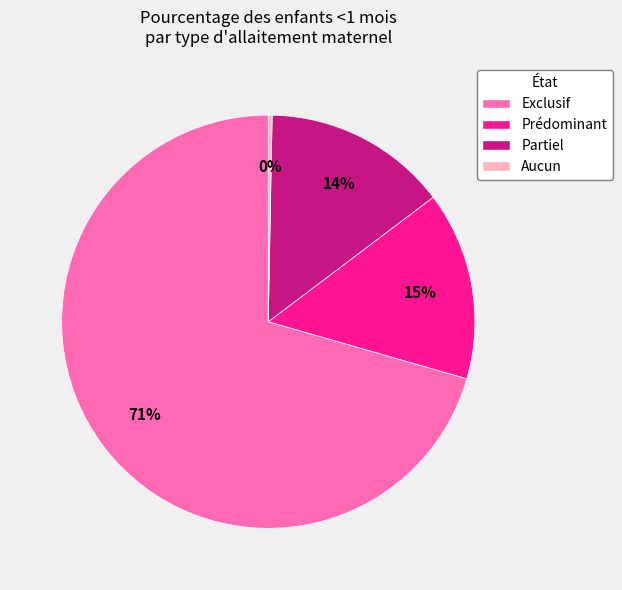

How many segments does this pie chart have?

4